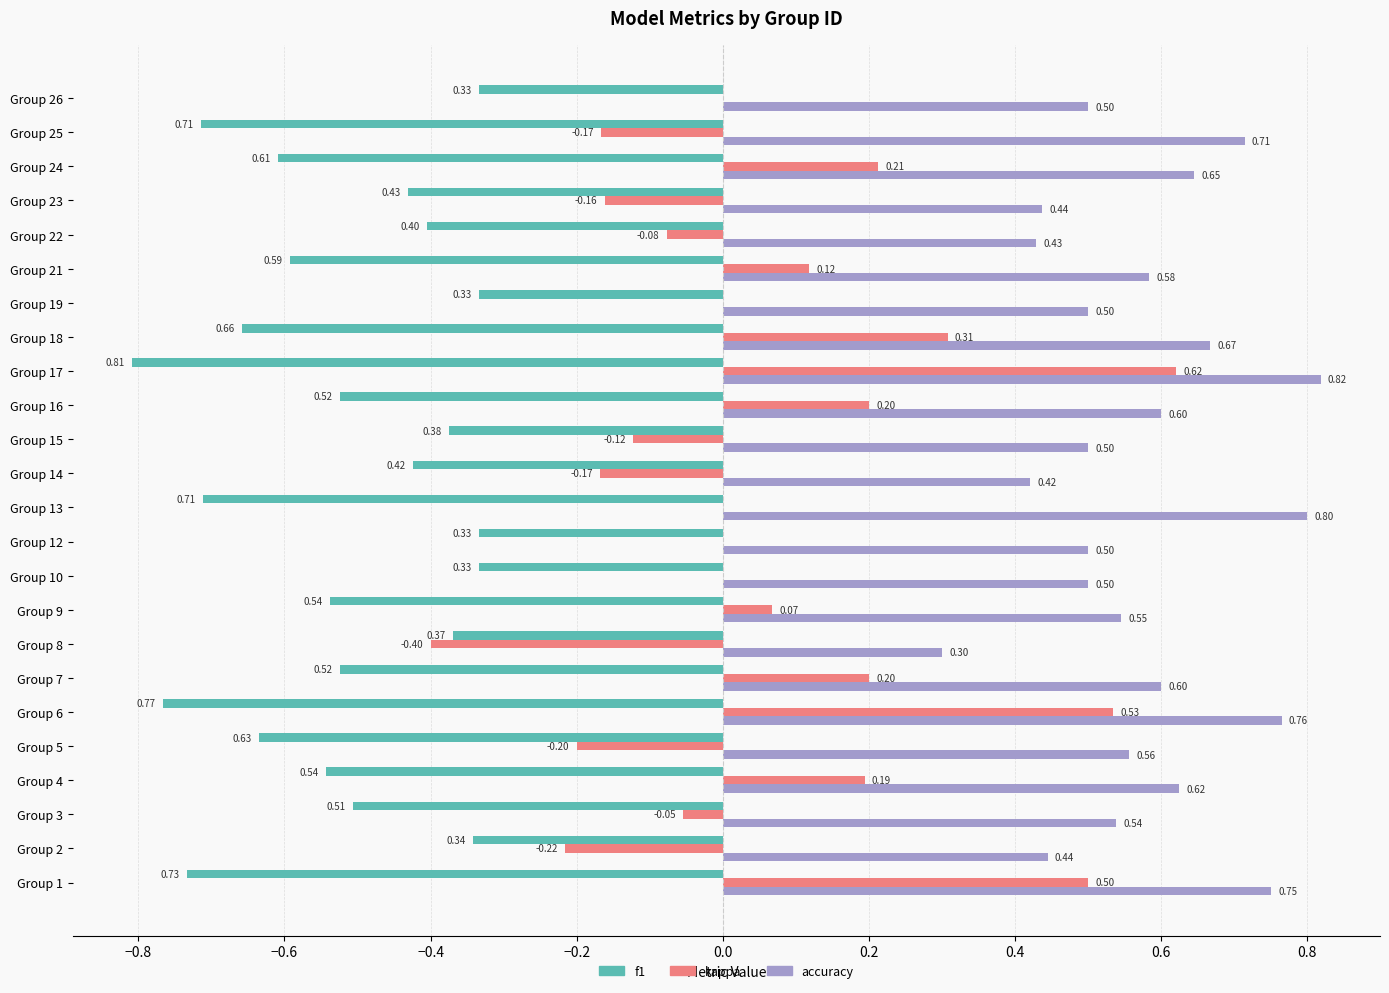

Which series has the largest total across all categories?

accuracy